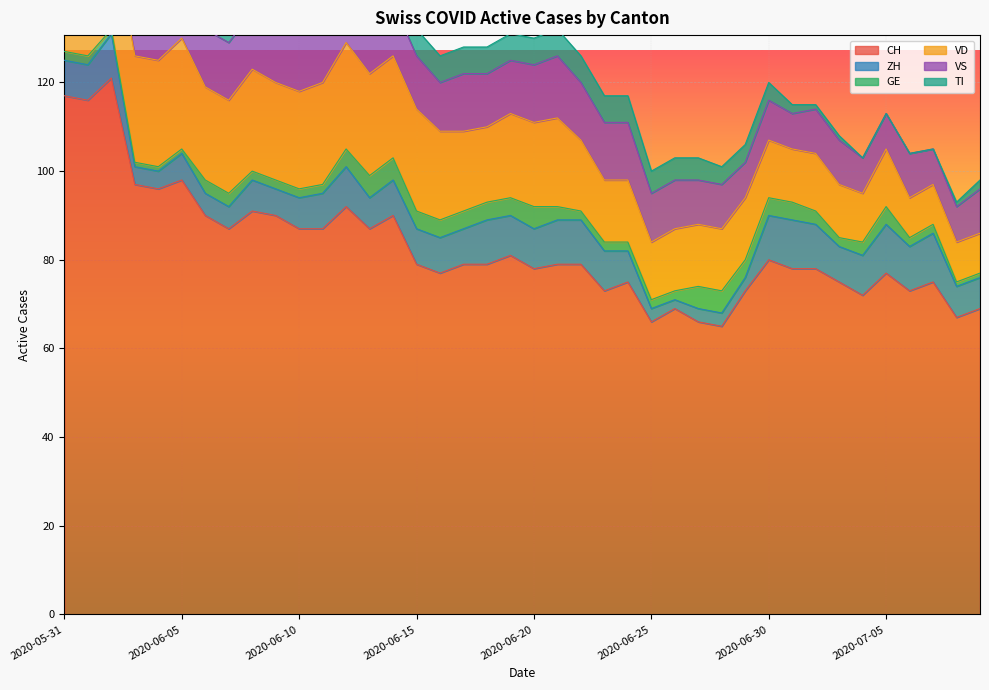

Reading left to right, transcribe all the data shown in this chart.

CH: 2020-05-31=117	2020-06-01=116	2020-06-02=121	2020-06-03=97	2020-06-04=96	2020-06-05=98	2020-06-06=90	2020-06-07=87	2020-06-08=91	2020-06-09=90	2020-06-10=87	2020-06-11=87	2020-06-12=92	2020-06-13=87	2020-06-14=90	2020-06-15=79	2020-06-16=77	2020-06-17=79	2020-06-18=79	2020-06-19=81	2020-06-20=78	2020-06-21=79	2020-06-22=79	2020-06-23=73	2020-06-24=75	2020-06-25=66	2020-06-26=69	2020-06-27=66	2020-06-28=65	2020-06-29=73	2020-06-30=80	2020-07-01=78	2020-07-02=78	2020-07-03=75	2020-07-04=72	2020-07-05=77	2020-07-06=73	2020-07-07=75	2020-07-08=67	2020-07-09=69
ZH: 2020-05-31=8	2020-06-01=8	2020-06-02=10	2020-06-03=4	2020-06-04=4	2020-06-05=6	2020-06-06=5	2020-06-07=5	2020-06-08=7	2020-06-09=6	2020-06-10=7	2020-06-11=8	2020-06-12=9	2020-06-13=7	2020-06-14=8	2020-06-15=8	2020-06-16=8	2020-06-17=8	2020-06-18=10	2020-06-19=9	2020-06-20=9	2020-06-21=10	2020-06-22=10	2020-06-23=9	2020-06-24=7	2020-06-25=3	2020-06-26=2	2020-06-27=3	2020-06-28=3	2020-06-29=3	2020-06-30=10	2020-07-01=11	2020-07-02=10	2020-07-03=8	2020-07-04=9	2020-07-05=11	2020-07-06=10	2020-07-07=11	2020-07-08=7	2020-07-09=7
GE: 2020-05-31=2	2020-06-01=2	2020-06-02=1	2020-06-03=1	2020-06-04=1	2020-06-05=1	2020-06-06=3	2020-06-07=3	2020-06-08=2	2020-06-09=2	2020-06-10=2	2020-06-11=2	2020-06-12=4	2020-06-13=5	2020-06-14=5	2020-06-15=4	2020-06-16=4	2020-06-17=4	2020-06-18=4	2020-06-19=4	2020-06-20=5	2020-06-21=3	2020-06-22=2	2020-06-23=2	2020-06-24=2	2020-06-25=2	2020-06-26=2	2020-06-27=5	2020-06-28=5	2020-06-29=4	2020-06-30=4	2020-07-01=4	2020-07-02=3	2020-07-03=2	2020-07-04=3	2020-07-05=4	2020-07-06=2	2020-07-07=2	2020-07-08=1	2020-07-09=1
VD: 2020-05-31=21	2020-06-01=20	2020-06-02=24	2020-06-03=24	2020-06-04=24	2020-06-05=25	2020-06-06=21	2020-06-07=21	2020-06-08=23	2020-06-09=22	2020-06-10=22	2020-06-11=23	2020-06-12=24	2020-06-13=23	2020-06-14=23	2020-06-15=23	2020-06-16=20	2020-06-17=18	2020-06-18=17	2020-06-19=19	2020-06-20=19	2020-06-21=20	2020-06-22=16	2020-06-23=14	2020-06-24=14	2020-06-25=13	2020-06-26=14	2020-06-27=14	2020-06-28=14	2020-06-29=14	2020-06-30=13	2020-07-01=12	2020-07-02=13	2020-07-03=12	2020-07-04=11	2020-07-05=13	2020-07-06=9	2020-07-07=9	2020-07-08=9	2020-07-09=9
VS: 2020-05-31=11	2020-06-01=13	2020-06-02=13	2020-06-03=12	2020-06-04=13	2020-06-05=13	2020-06-06=13	2020-06-07=13	2020-06-08=13	2020-06-09=13	2020-06-10=13	2020-06-11=13	2020-06-12=13	2020-06-13=12	2020-06-14=12	2020-06-15=12	2020-06-16=11	2020-06-17=13	2020-06-18=12	2020-06-19=12	2020-06-20=13	2020-06-21=14	2020-06-22=13	2020-06-23=13	2020-06-24=13	2020-06-25=11	2020-06-26=11	2020-06-27=10	2020-06-28=10	2020-06-29=8	2020-06-30=9	2020-07-01=8	2020-07-02=10	2020-07-03=10	2020-07-04=8	2020-07-05=8	2020-07-06=10	2020-07-07=8	2020-07-08=8	2020-07-09=10
TI: 2020-05-31=29	2020-06-01=27	2020-06-02=25	2020-06-03=19	2020-06-04=17	2020-06-05=16	2020-06-06=14	2020-06-07=12	2020-06-08=11	2020-06-09=11	2020-06-10=10	2020-06-11=10	2020-06-12=9	2020-06-13=9	2020-06-14=8	2020-06-15=6	2020-06-16=6	2020-06-17=6	2020-06-18=6	2020-06-19=6	2020-06-20=6	2020-06-21=6	2020-06-22=6	2020-06-23=6	2020-06-24=6	2020-06-25=5	2020-06-26=5	2020-06-27=5	2020-06-28=4	2020-06-29=4	2020-06-30=4	2020-07-01=2	2020-07-02=1	2020-07-03=1	2020-07-04=0	2020-07-05=0	2020-07-06=0	2020-07-07=0	2020-07-08=1	2020-07-09=2